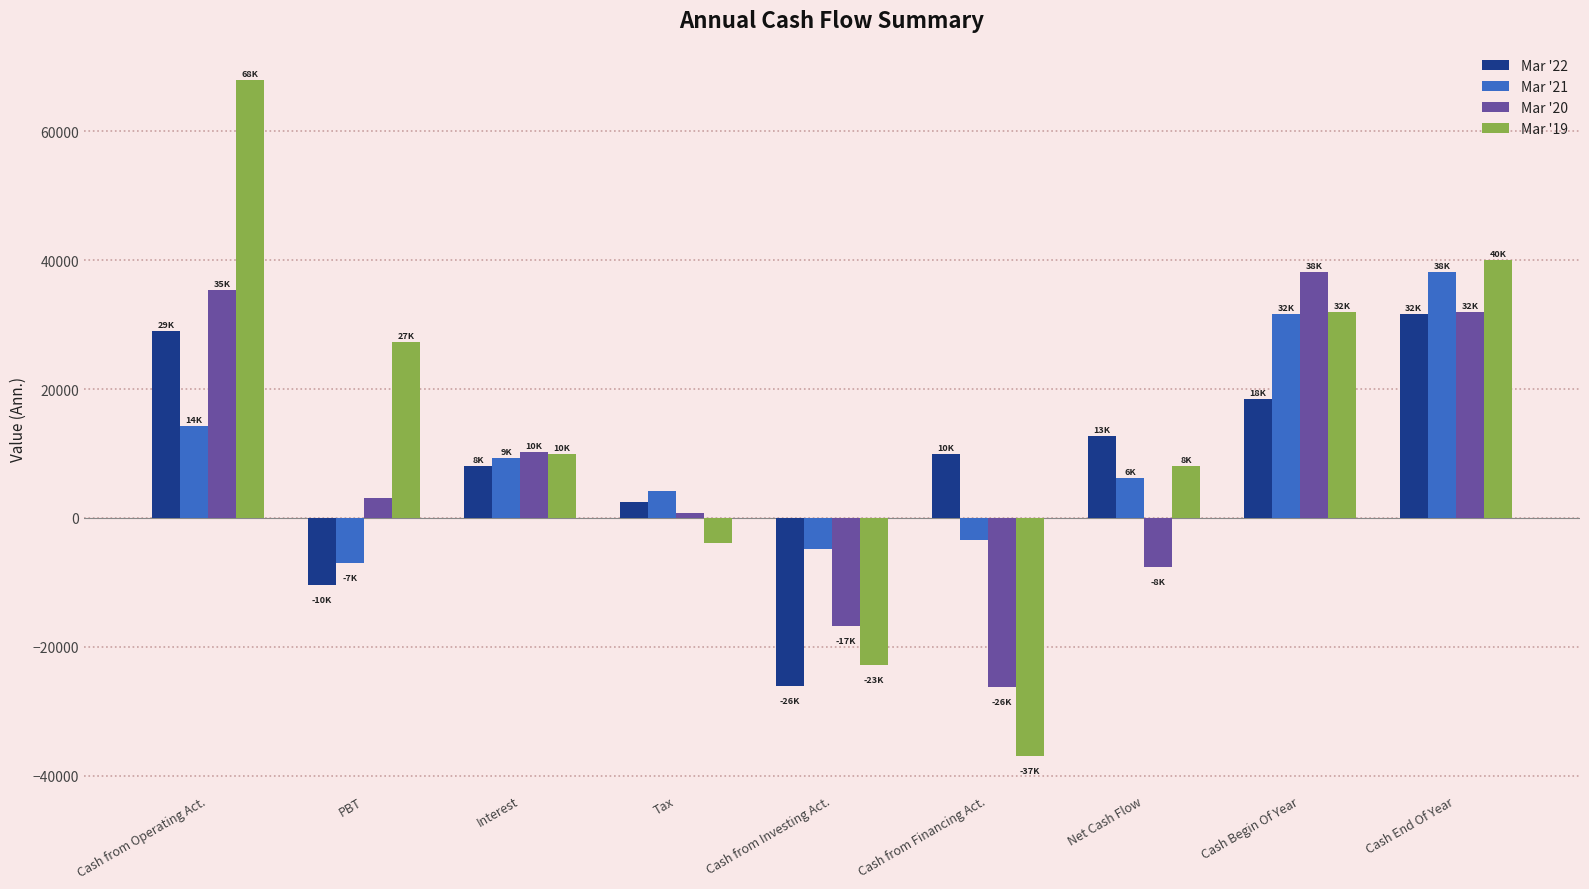

What is the average value of the Mar '22 series?

8432.2